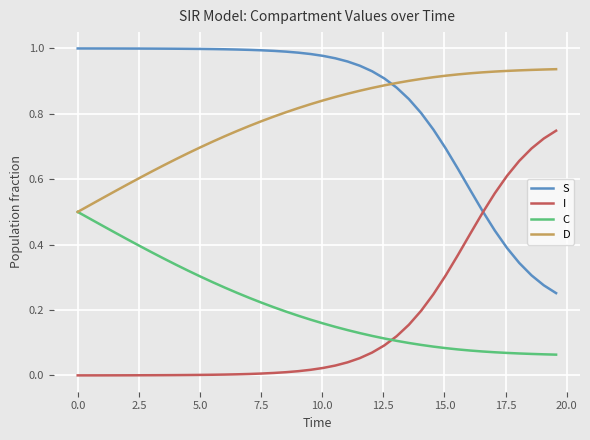

List the series in order of their peak value, highest first.

S, D, I, C